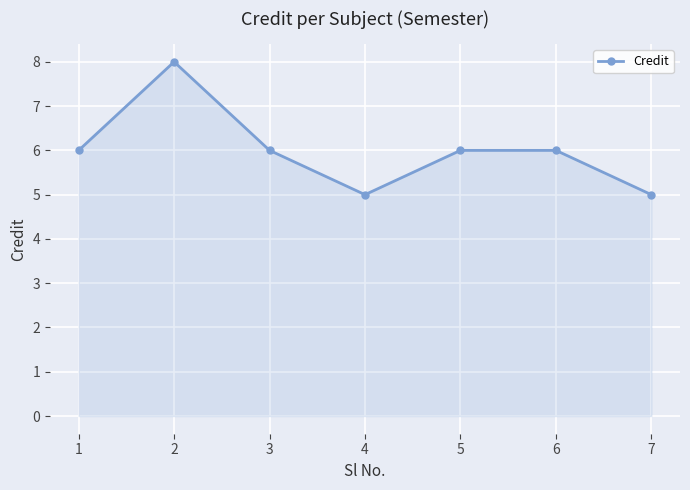

What is the value of the 1st point from the left?

6